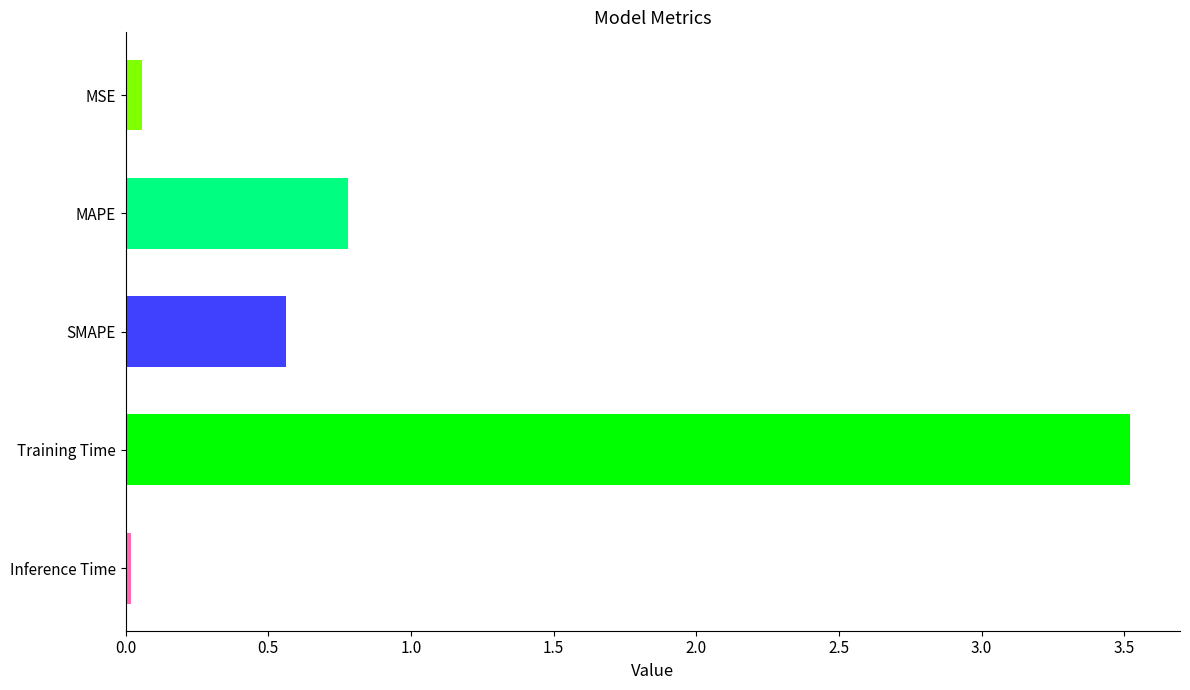

Does the chart contain stacked bars?

No